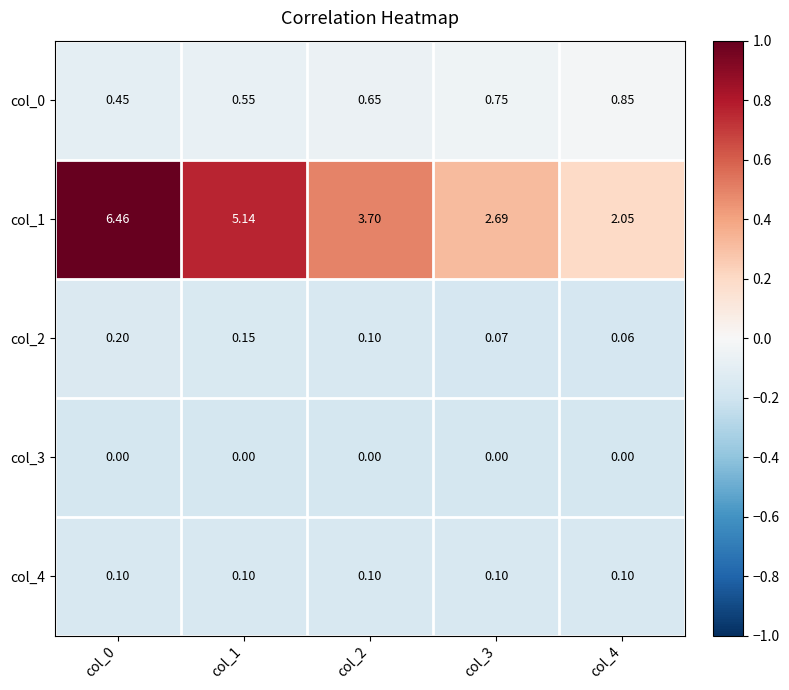

Is the value of col_1 at col_2 greater than the value of col_3 at col_1?

Yes